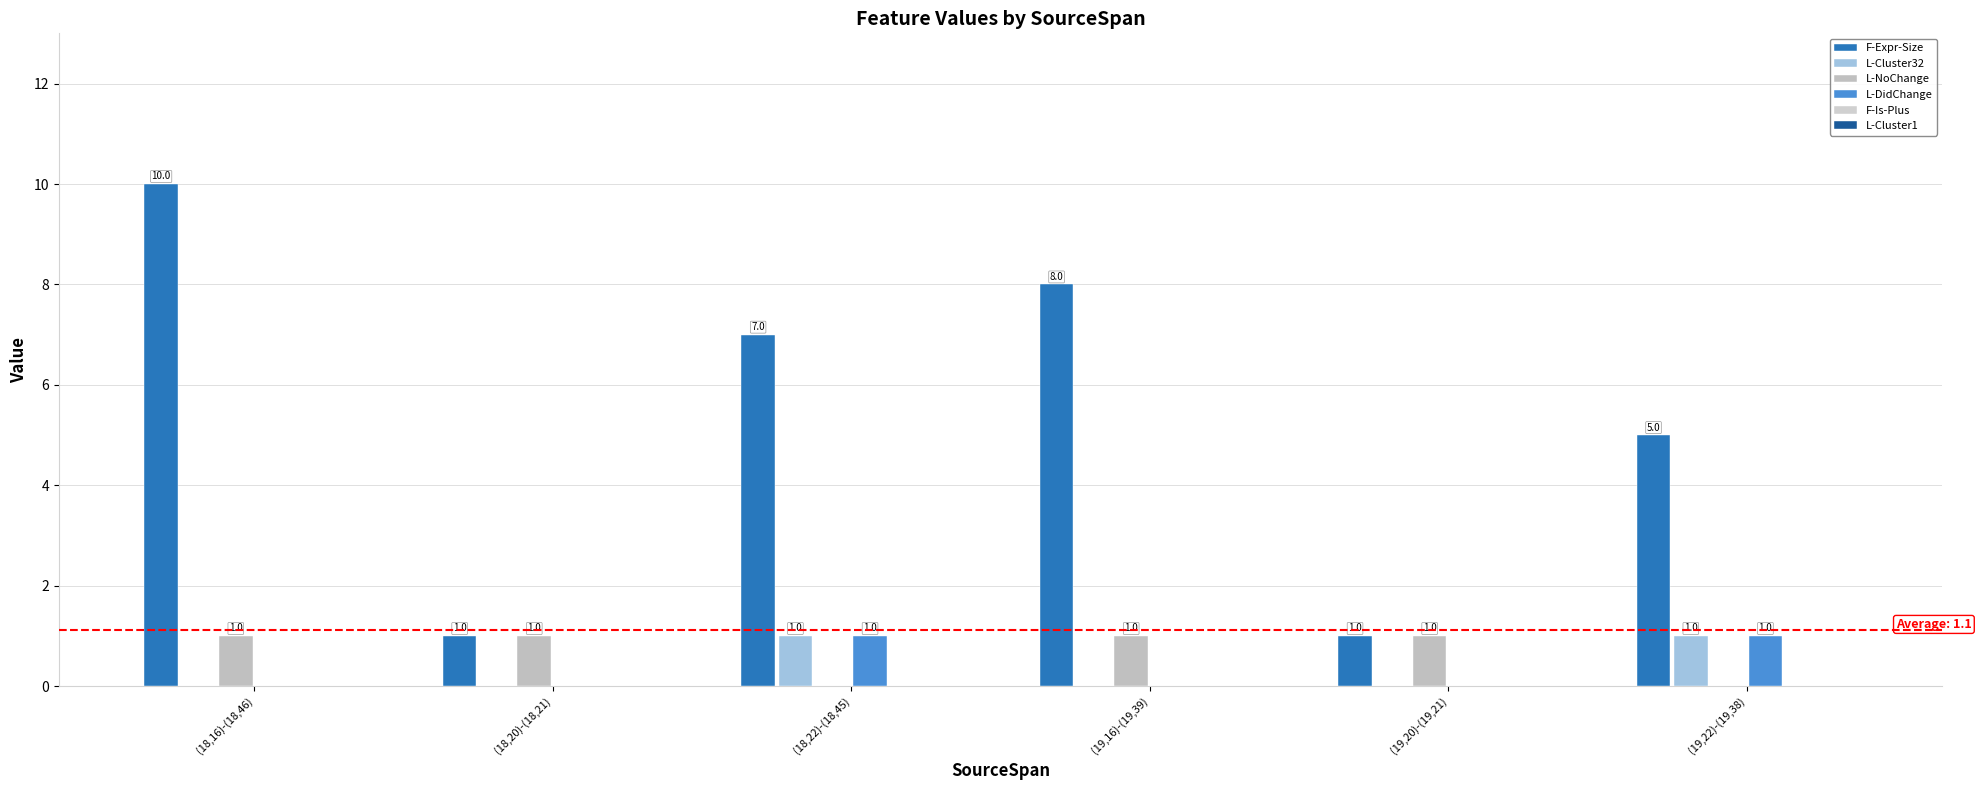

Which category has the highest value across all series?

(18,16)-(18,46)